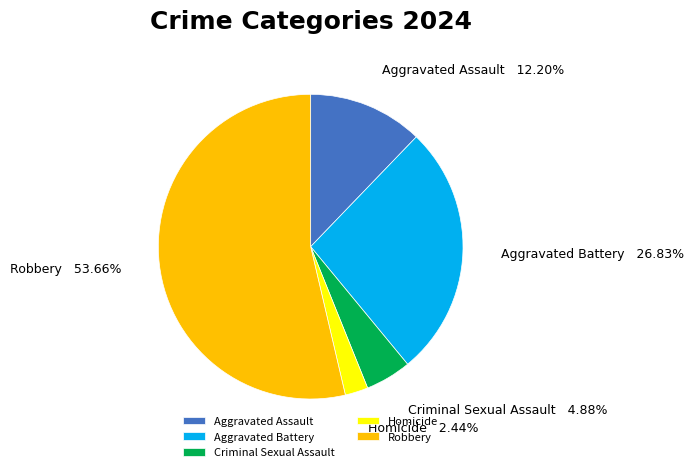

Which has a higher value, Aggravated Battery or Aggravated Assault?

Aggravated Battery